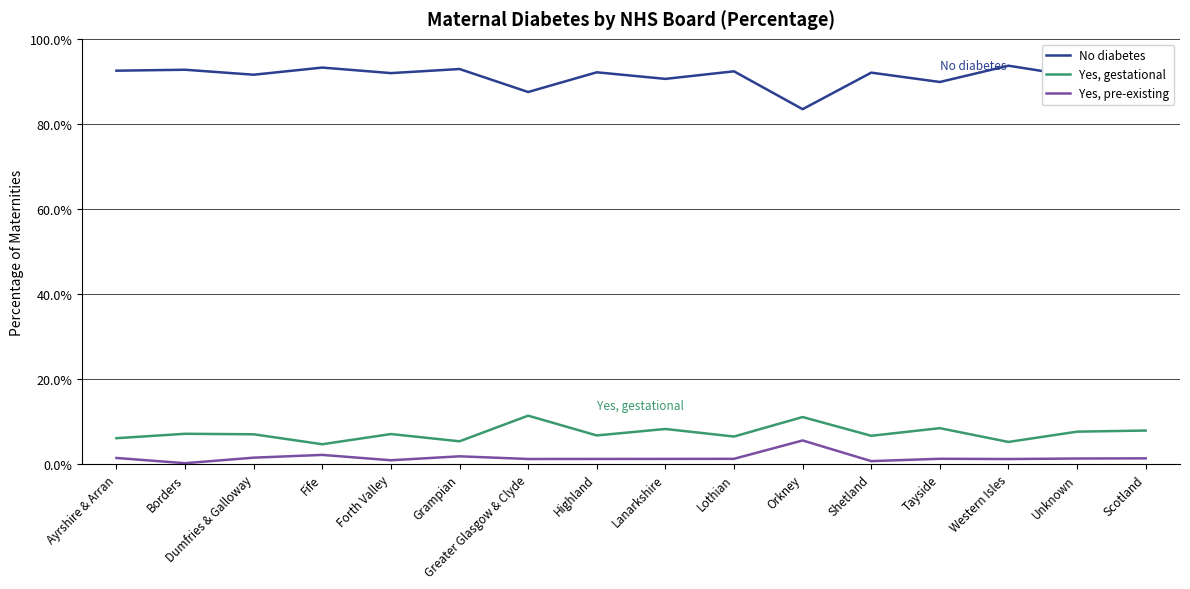

What is the smallest value displayed?

0.2